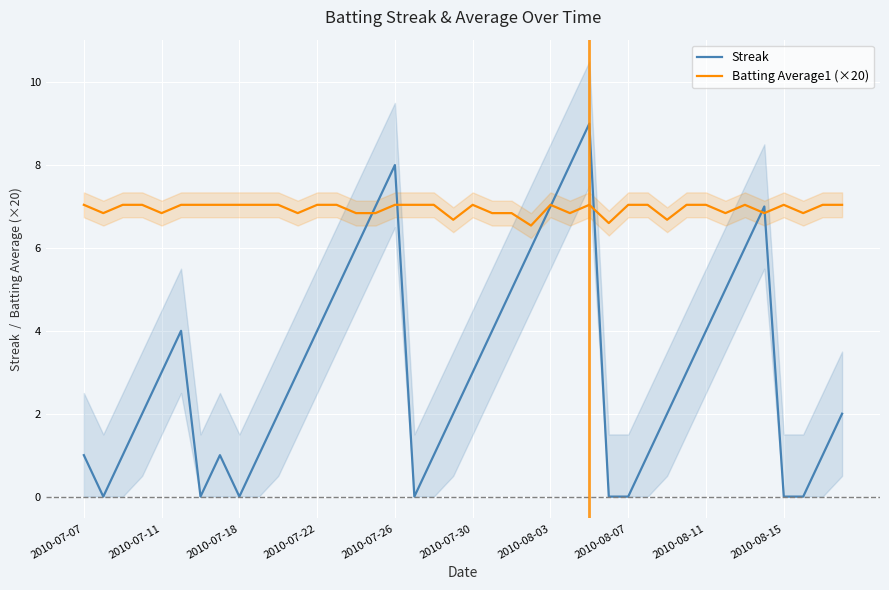

Reading left to right, list all the values displayed in this chart.

Streak: 1.0	0.0	1.0	2.0	3.0	4.0	0.0	1.0	0.0	1.0	2.0	3.0	4.0	5.0	6.0	7.0	8.0	0.0	1.0	2.0	3.0	4.0	5.0	6.0	7.0	8.0	9.0	0.0	0.0	1.0	2.0	3.0	4.0	5.0	6.0	7.0	0.0	0.0	1.0	2.0
Batting Average1 (×20): 7.0	6.8	7.0	7.0	6.8	7.0	7.0	7.0	7.0	7.0	7.0	6.8	7.0	7.0	6.8	6.8	7.0	7.0	7.0	6.7	7.0	6.8	6.8	6.5	7.0	6.8	7.0	6.6	7.0	7.0	6.7	7.0	7.0	6.8	7.0	6.8	7.0	6.8	7.0	7.0